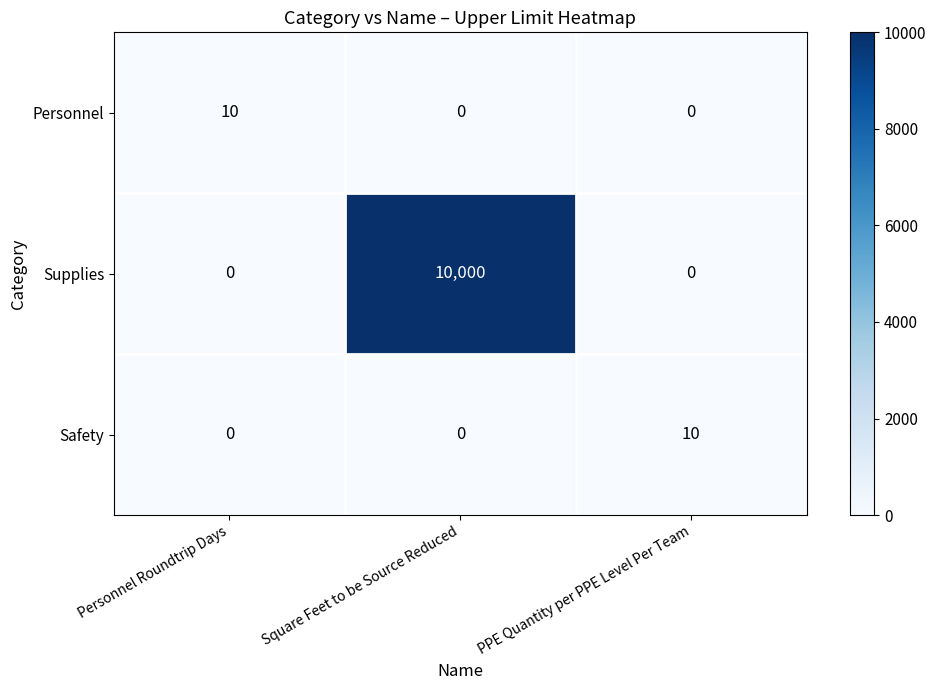

Which series has the largest total across all categories?

Supplies